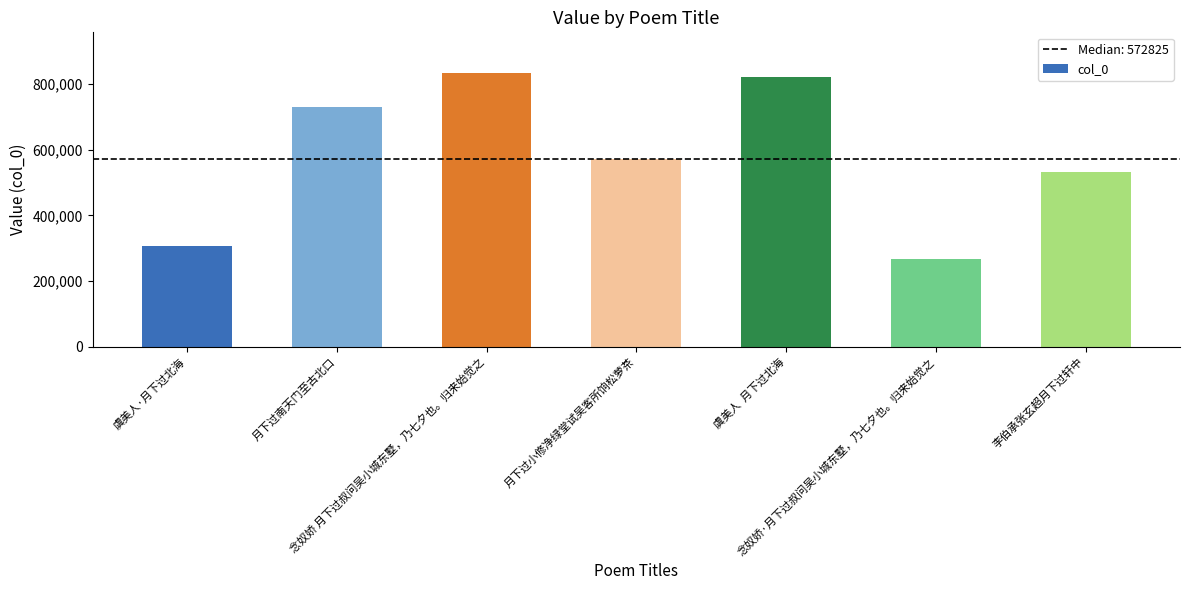

Rank the categories by value from lowest to highest.

念奴娇·月下过叔问吴小城东墅，乃七夕也。归来始觉之, 虞美人·月下过北海, 李伯承张玄超月下过轩中, 月下过小修净绿堂试吴客所饷松萝茶, 月下过南天门至古北口, 虞美人  月下过北海, 念奴娇 月下过叔问吴小城东墅，乃七夕也。归来始觉之